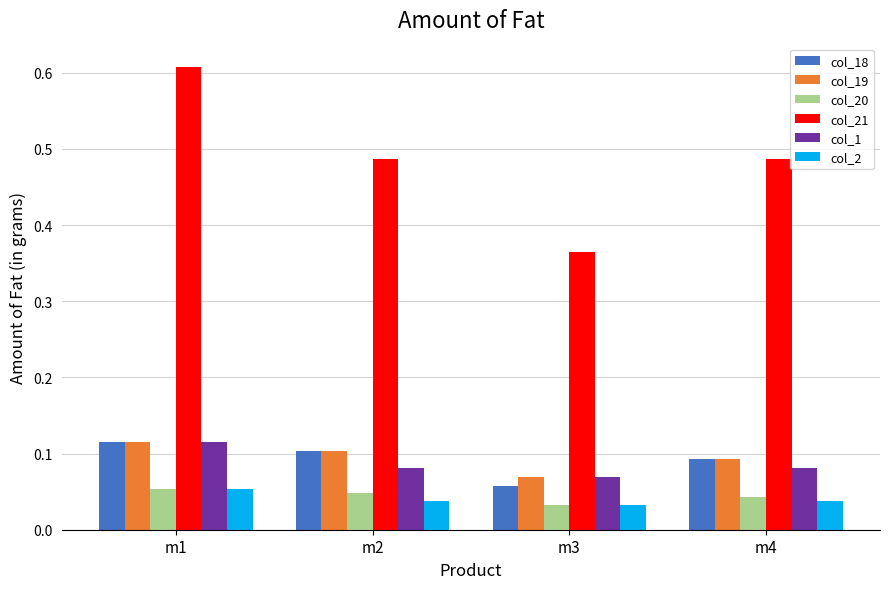

What is the sum of the col_21 values at m2 and m3?

0.9